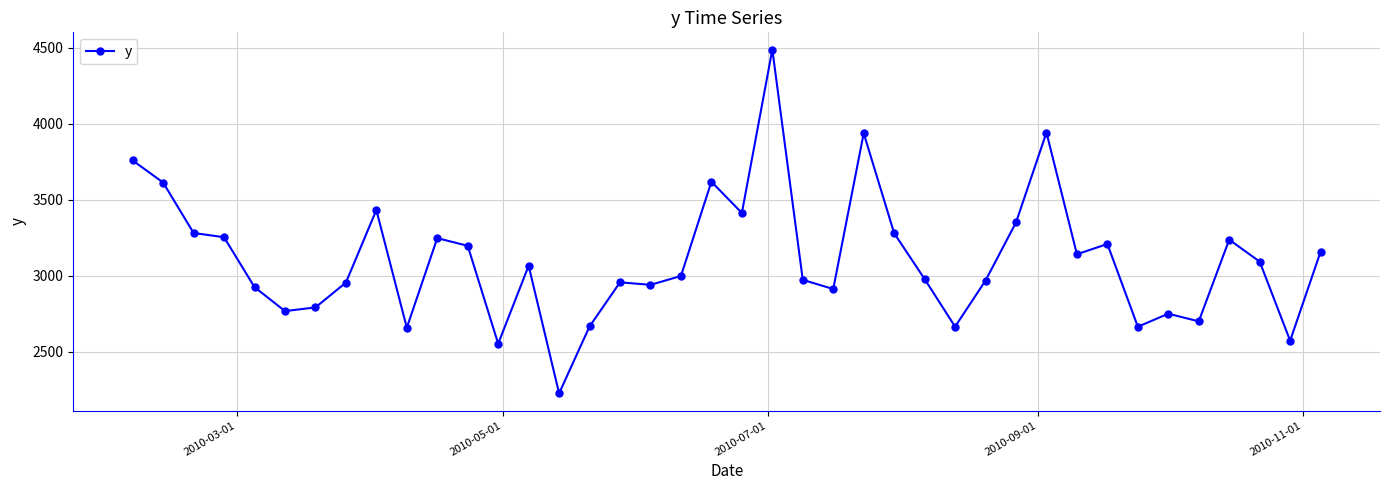

What is the value of the 39th point from the left?

2571.9